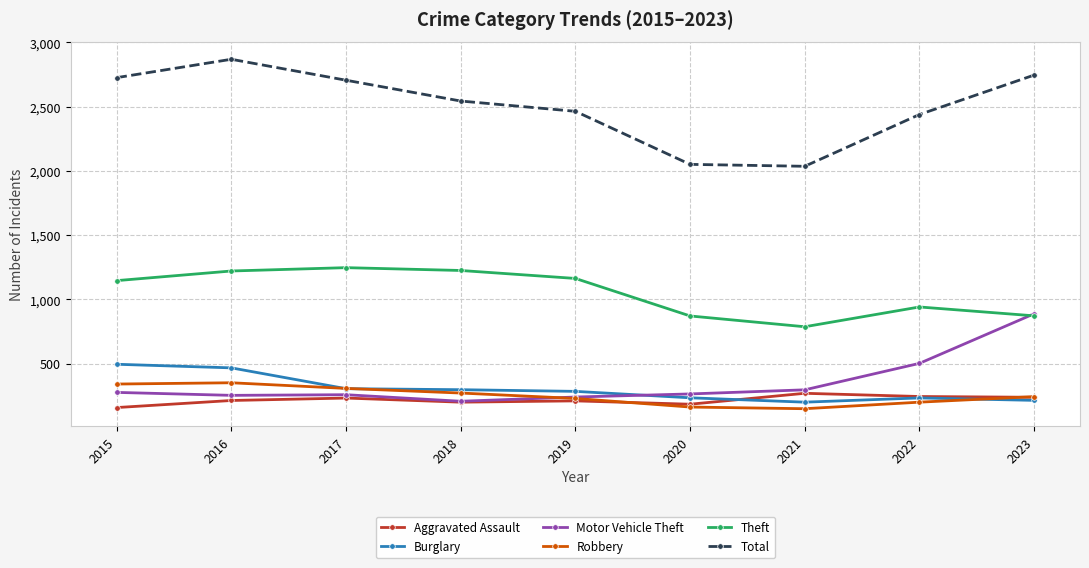

What are all the series names shown in the legend?

Aggravated Assault, Burglary, Motor Vehicle Theft, Robbery, Theft, Total